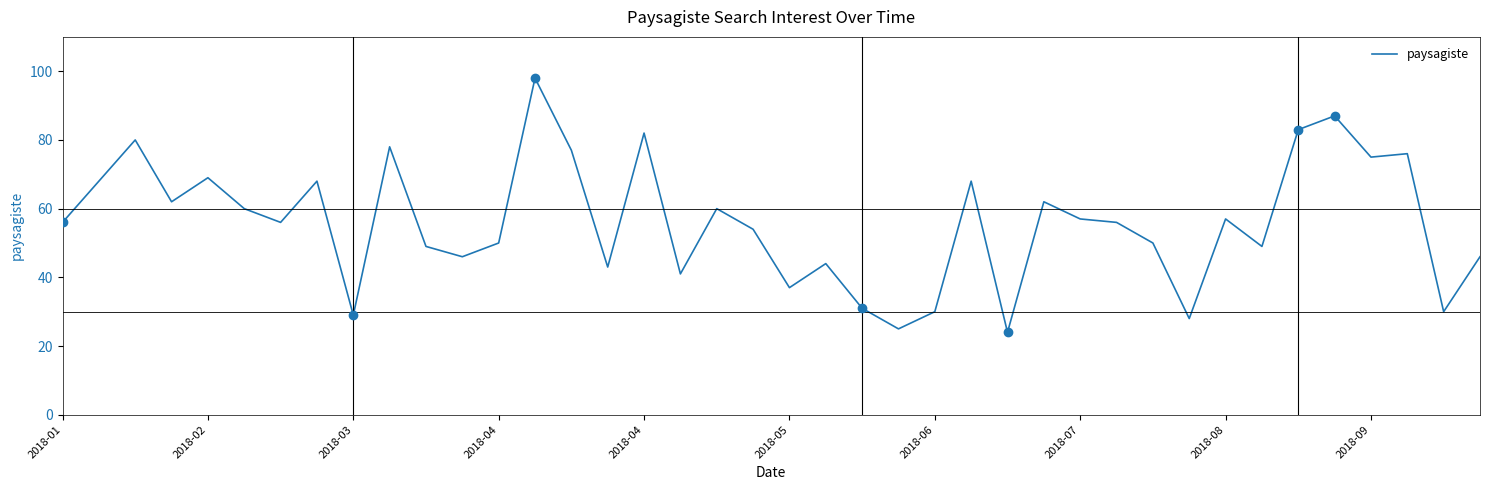

What is the change in value from 2018-03 to 28?

-23